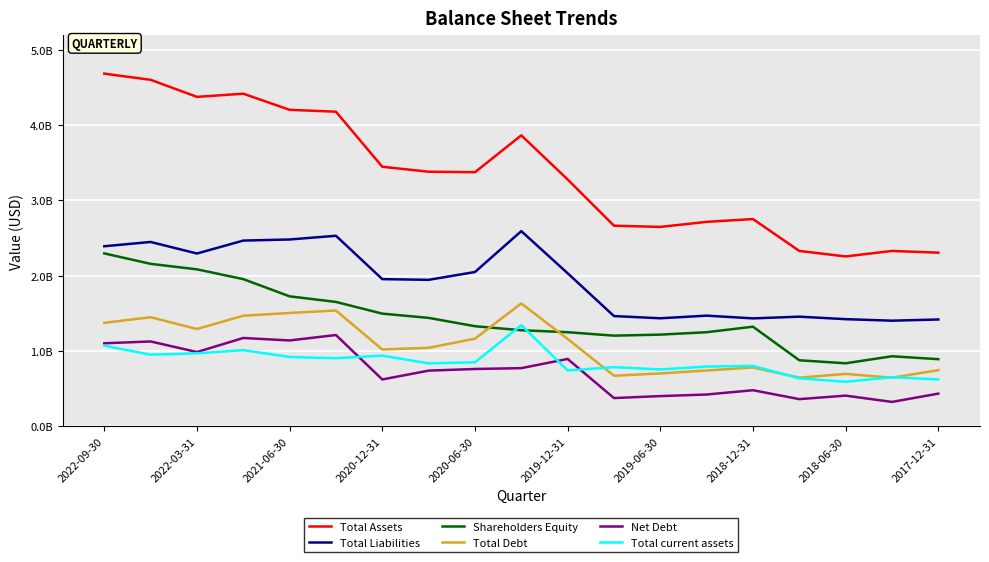

Is this an area chart (filled region under the line)?

No